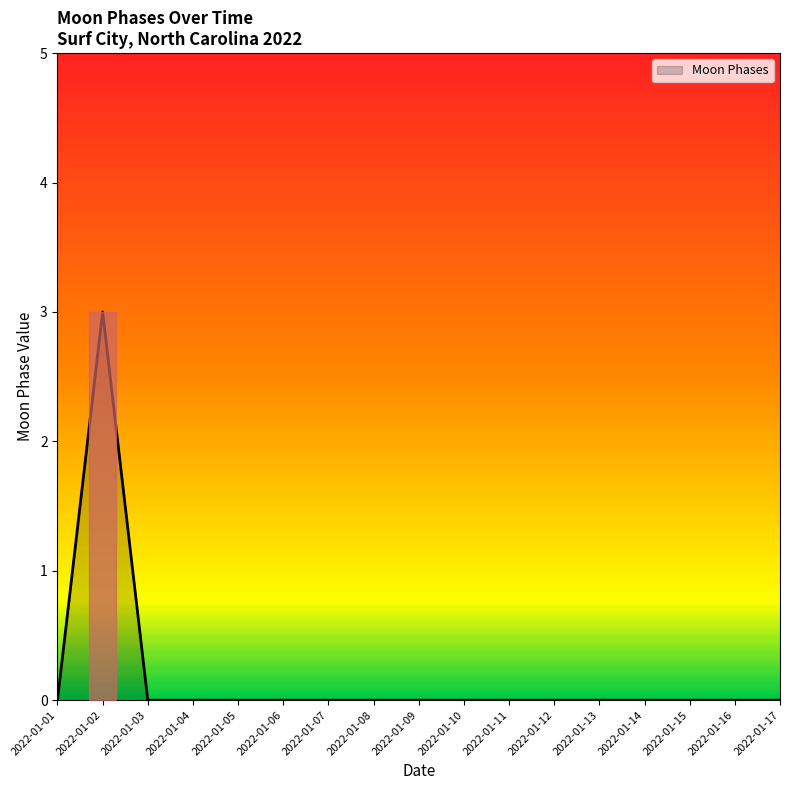

True or false: the data shows 0 at 2022-01-10.

True